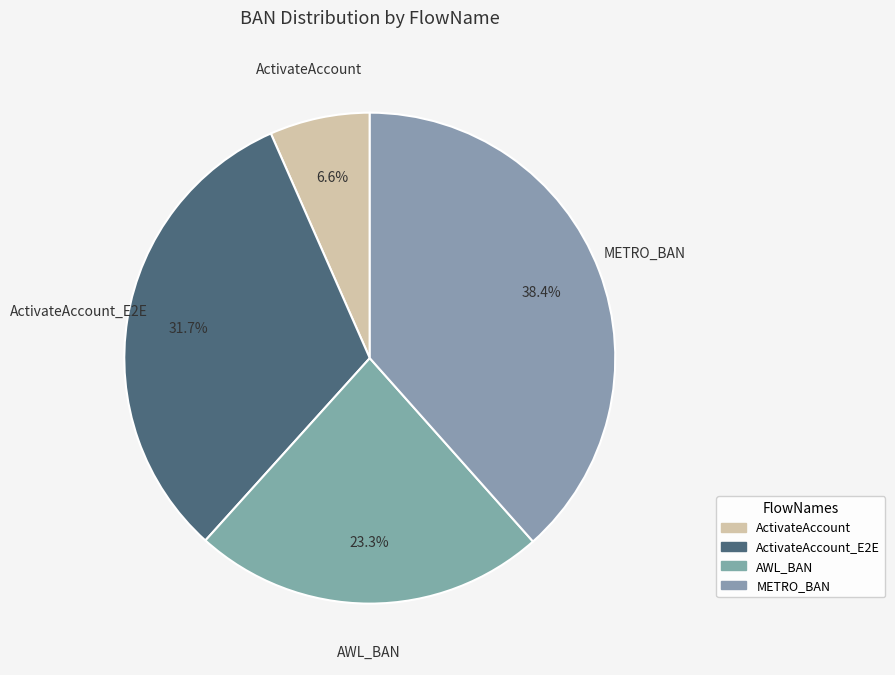

What is the largest slice in the pie chart?

METRO_BAN